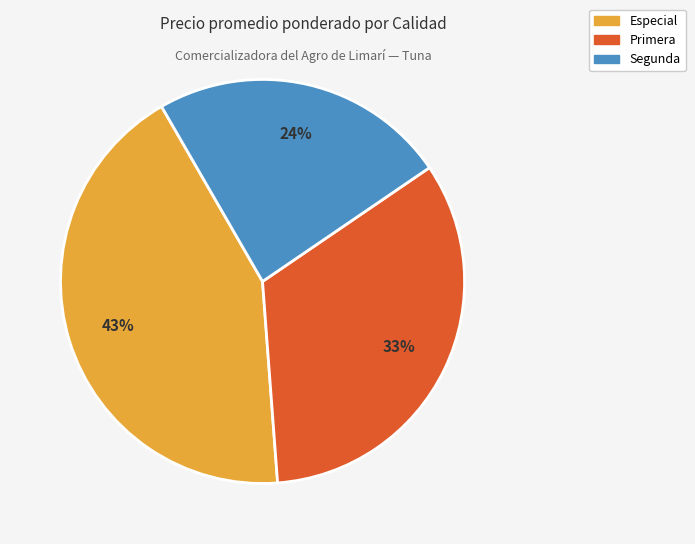

To the nearest percent, what portion does Primera represent?

33%